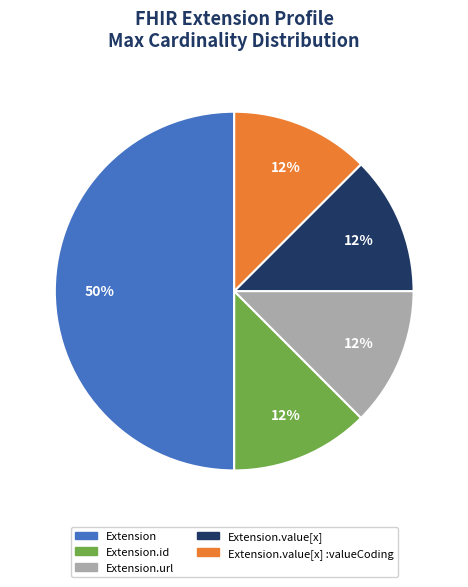

The Extension.value[x] :valueCoding slice represents 12% of the pie. True or false?

True